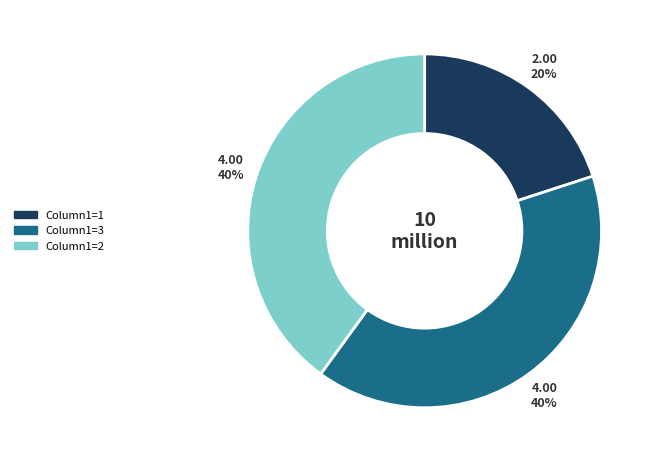

To the nearest percent, what is the average slice percentage?

33%